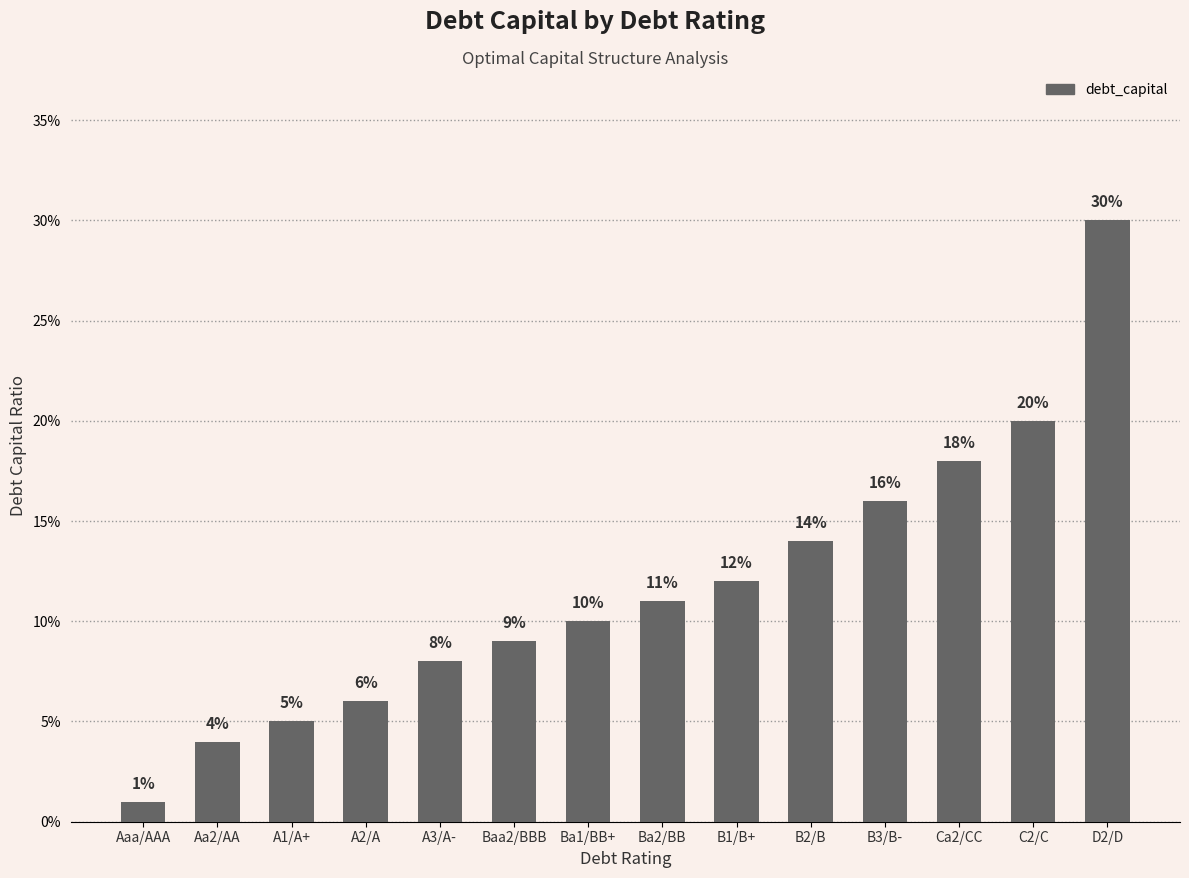

Which category has the highest value across all series?

D2/D